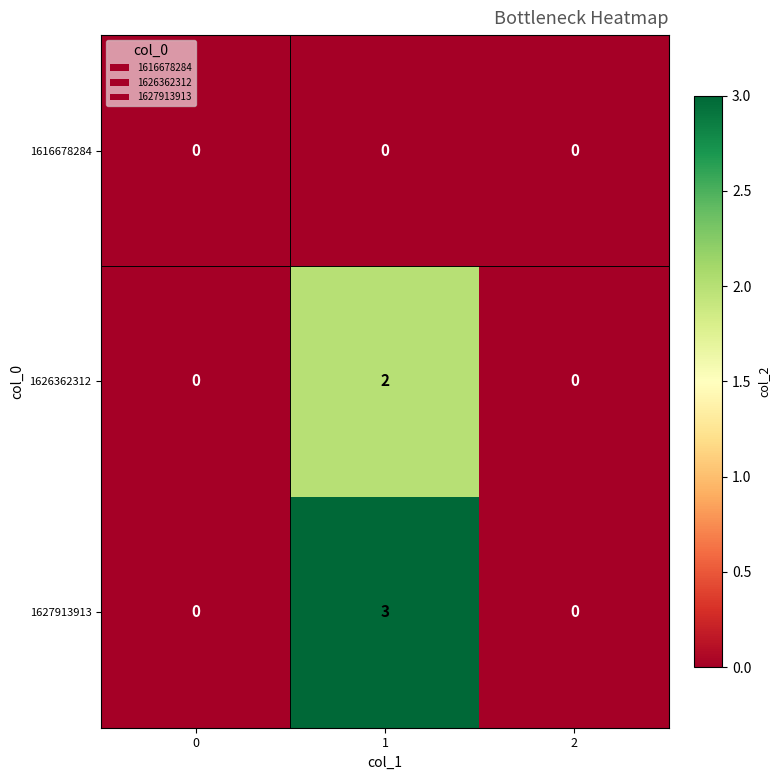

At which category is the sum across all series the highest?

1